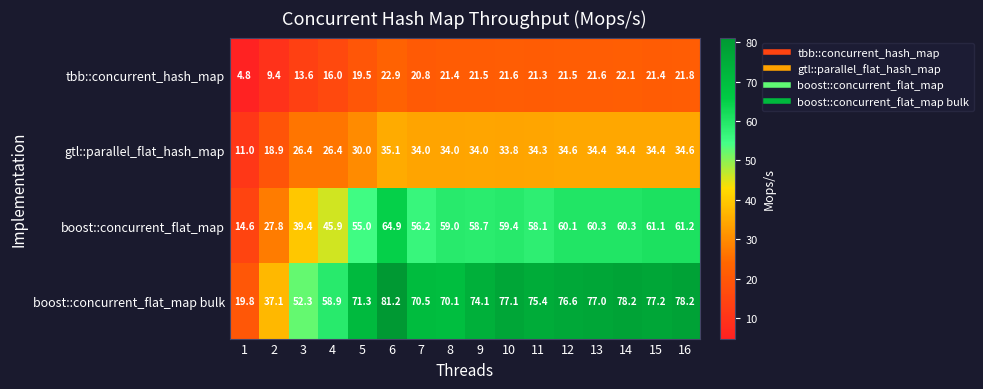

Count the number of data series in this chart.

4